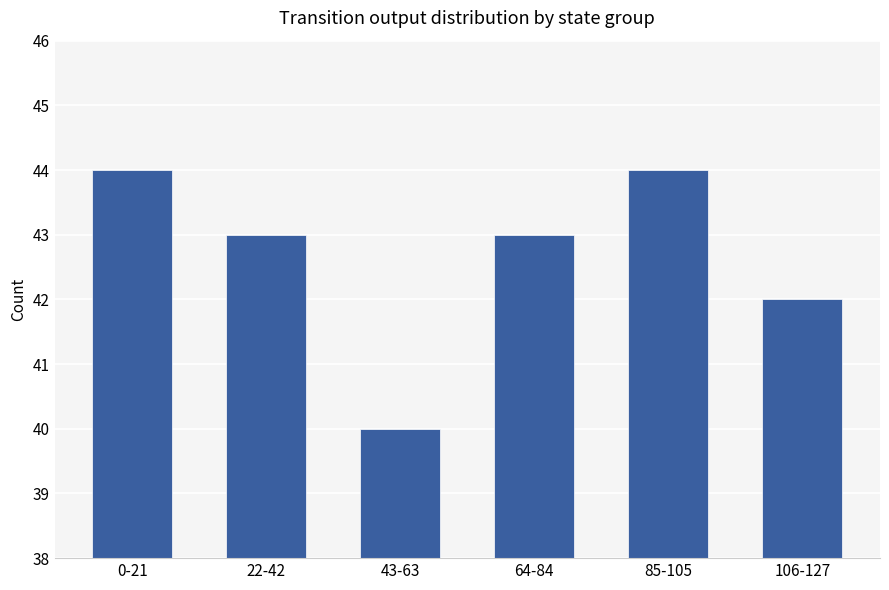

How many bars are there in total?

6